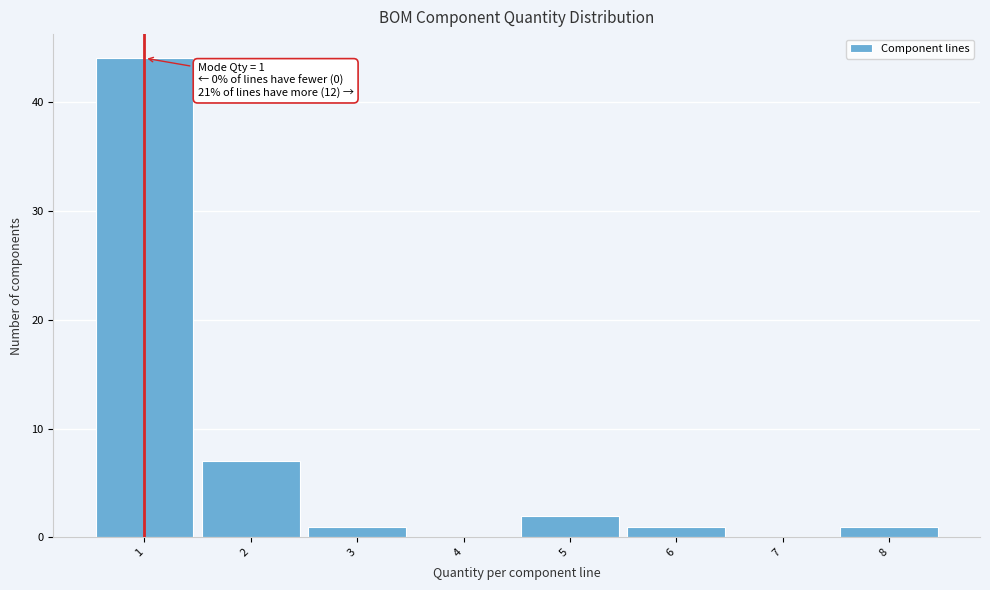

Which range on the x-axis has the tallest bar?

0.5 to 1.5